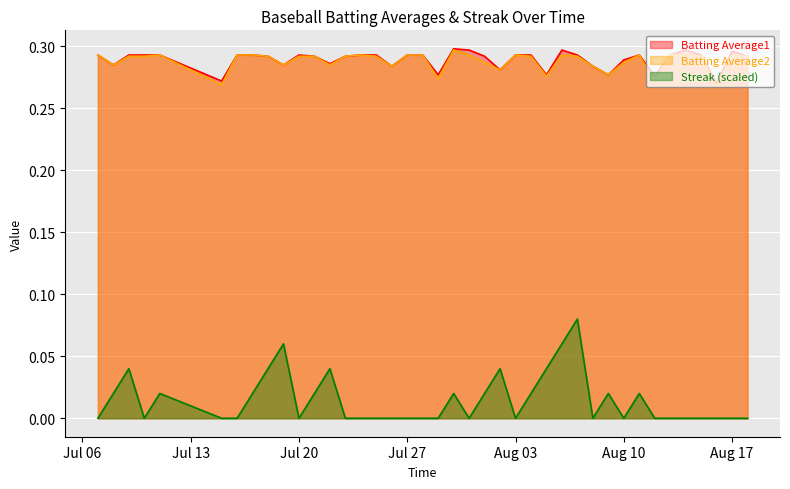

Which category has the lowest value in the Batting Average1 series?

2010-08-16